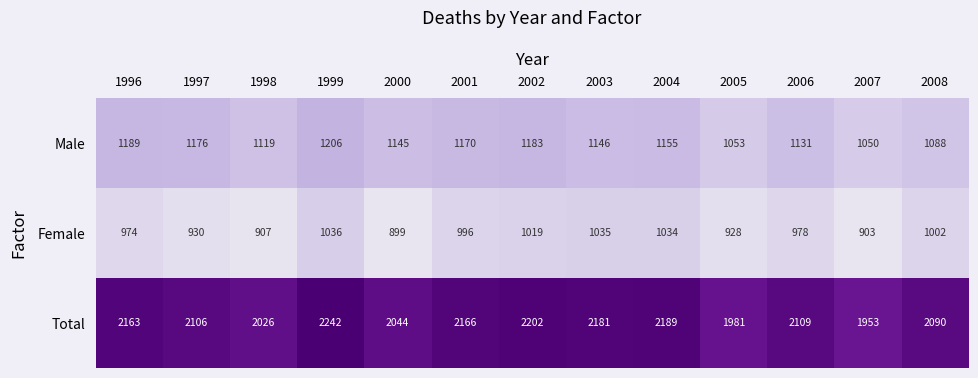

How many series are shown in this chart?

3